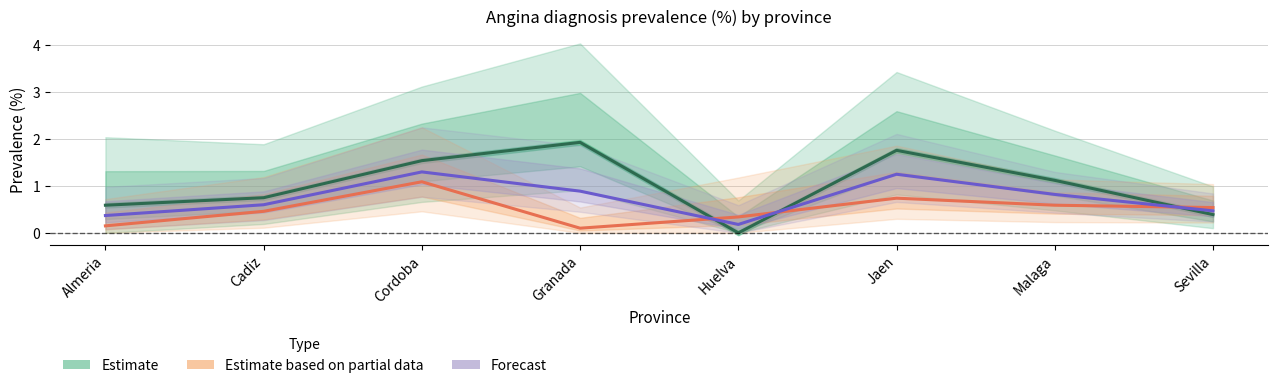

List the series in order of their peak value, highest first.

Estimate, Forecast, Estimate based on partial data